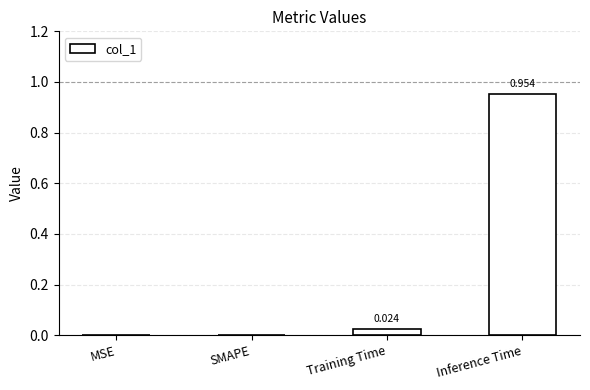

Which label corresponds to the largest value in the chart?

Inference Time